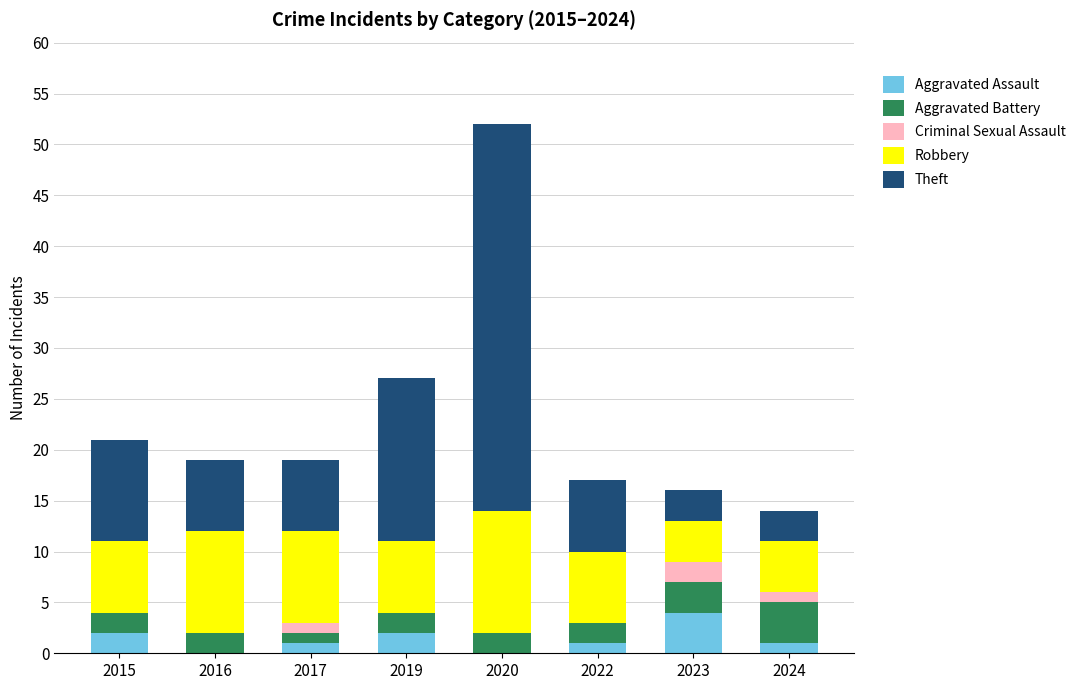

What is the sum of all Aggravated Assault values?

11